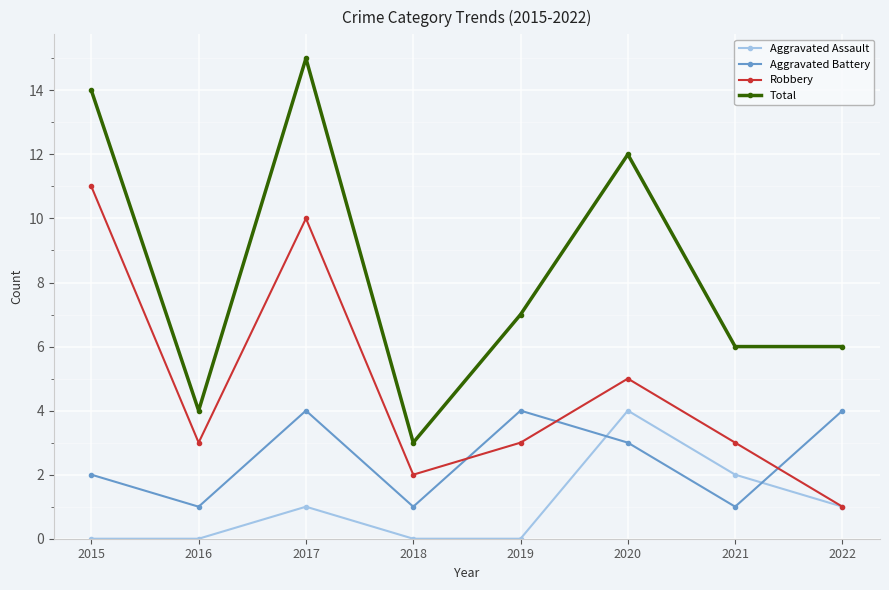

At 2019, list the series in order from largest to smallest.

Total, Aggravated Battery, Robbery, Aggravated Assault